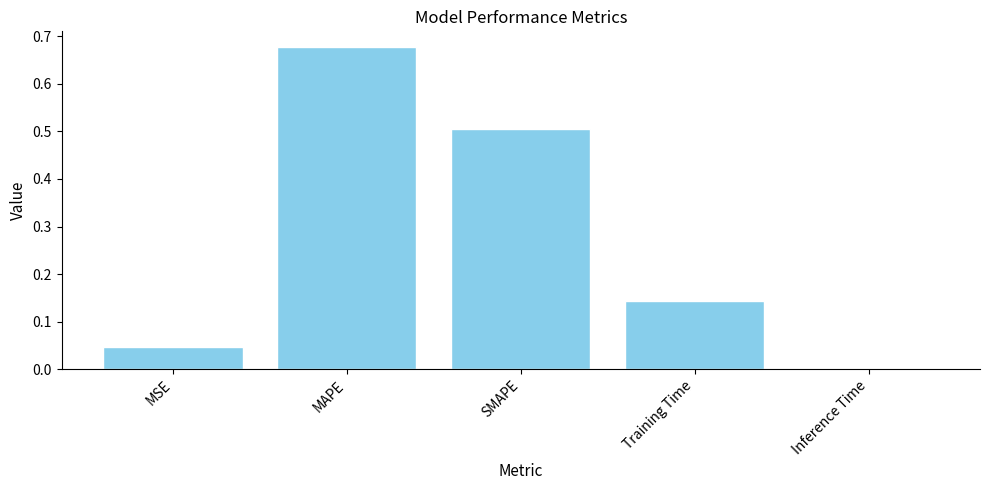

The chart shows a value of 0.1 at SMAPE. True or false?

False